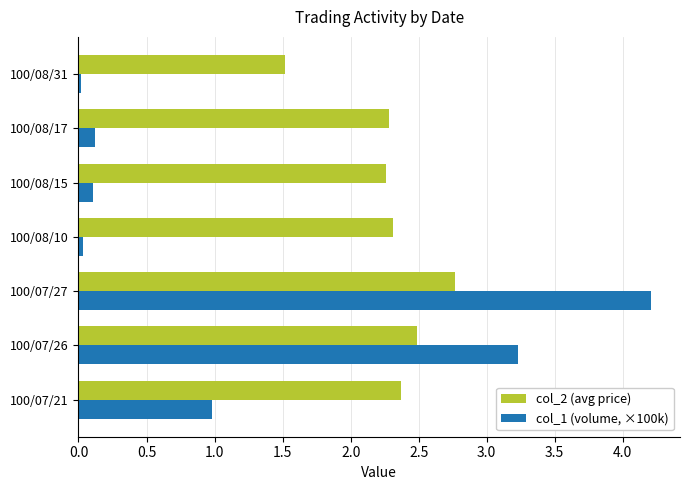

What is the highest value of the col_1 (volume, ×100k) series?

4.2